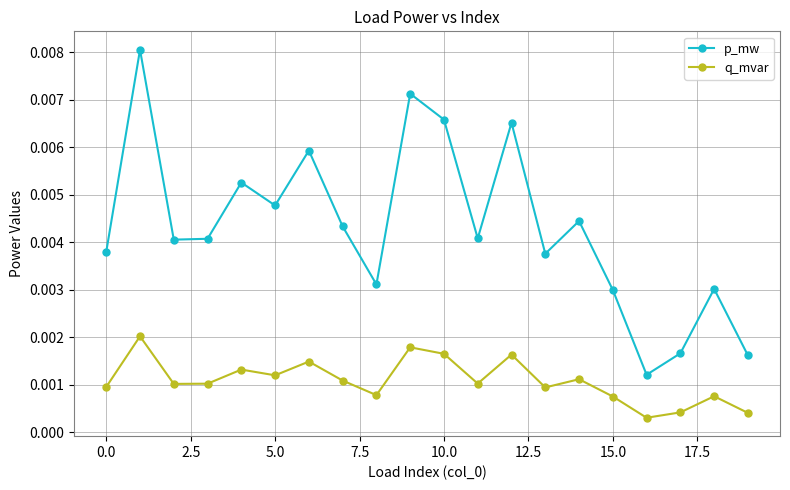

How many interior local peaks does the p_mw series have?

7